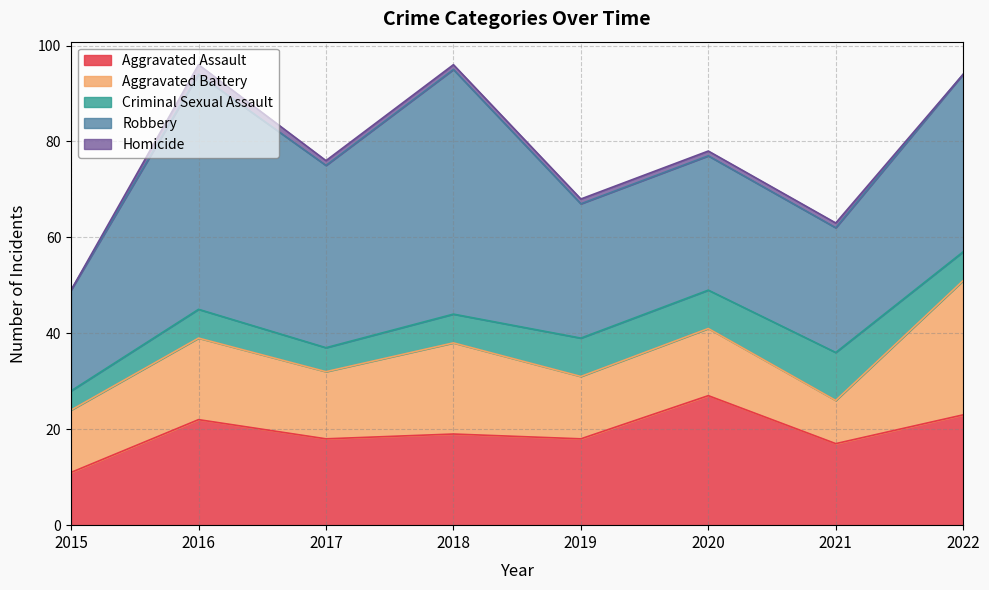

Is it true that Criminal Sexual Assault equals 6 at 2022?

True